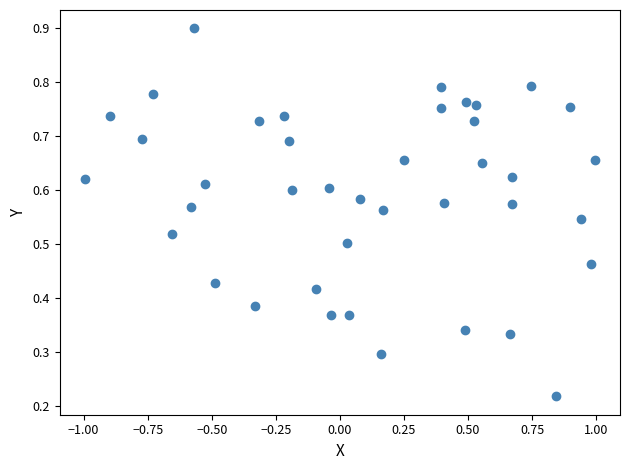

What is the range of X values (max minus min)?

2.0